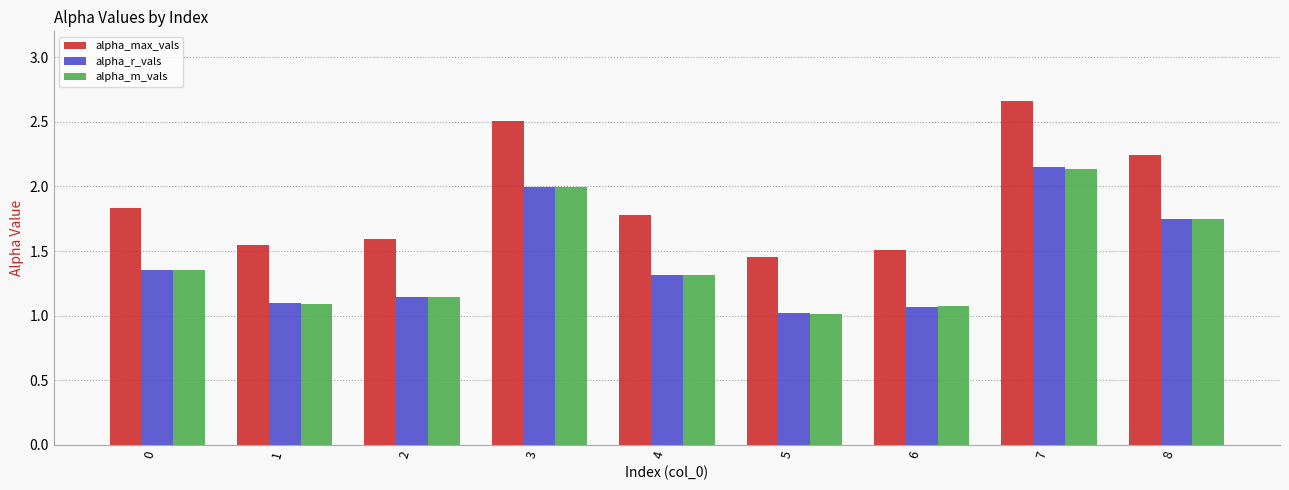

Which series changed the most between 3 and 7?

alpha_max_vals